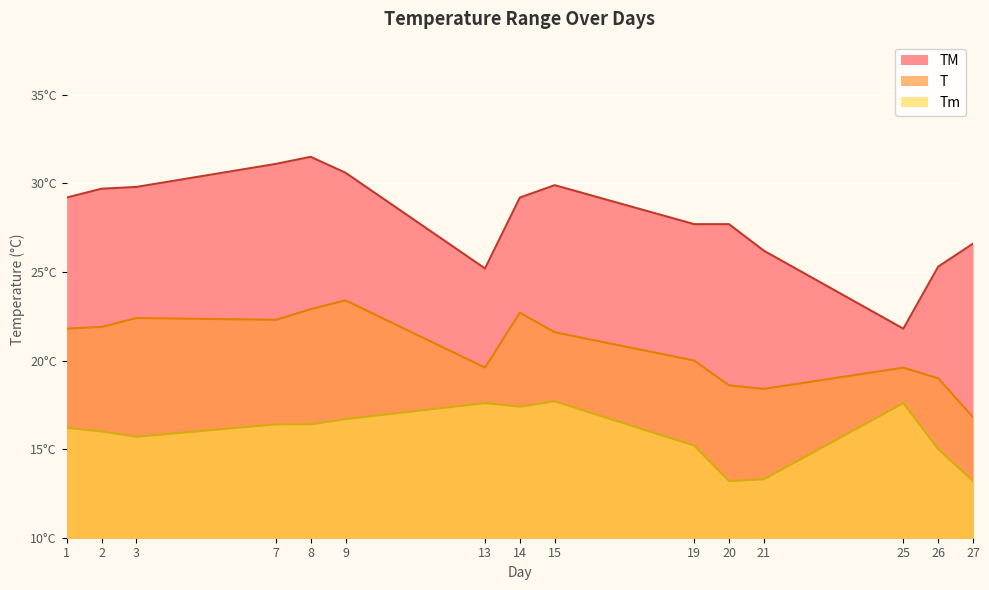

Where is the first local minimum for Tm?

3